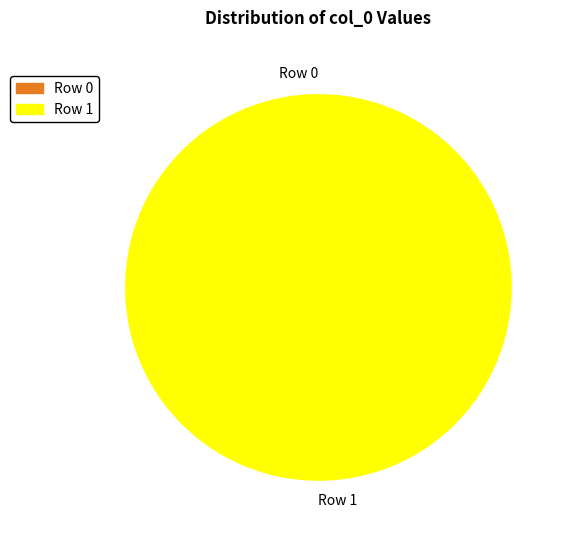

Is there a majority slice in this chart?

Yes